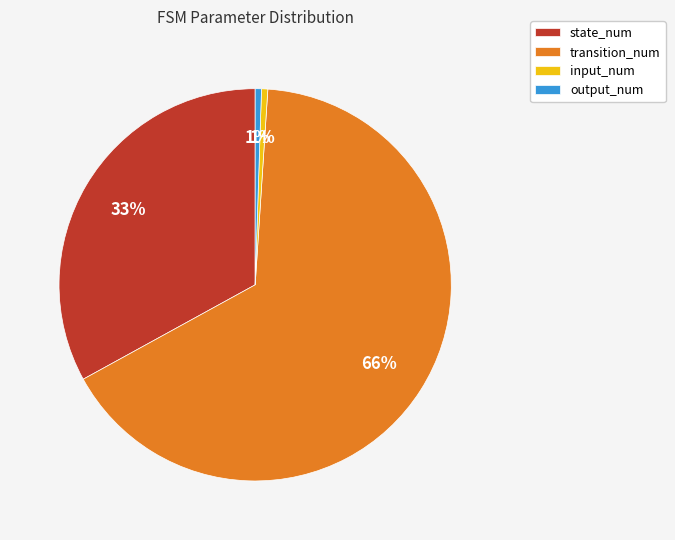

Does output_num account for over 50% of the chart?

No